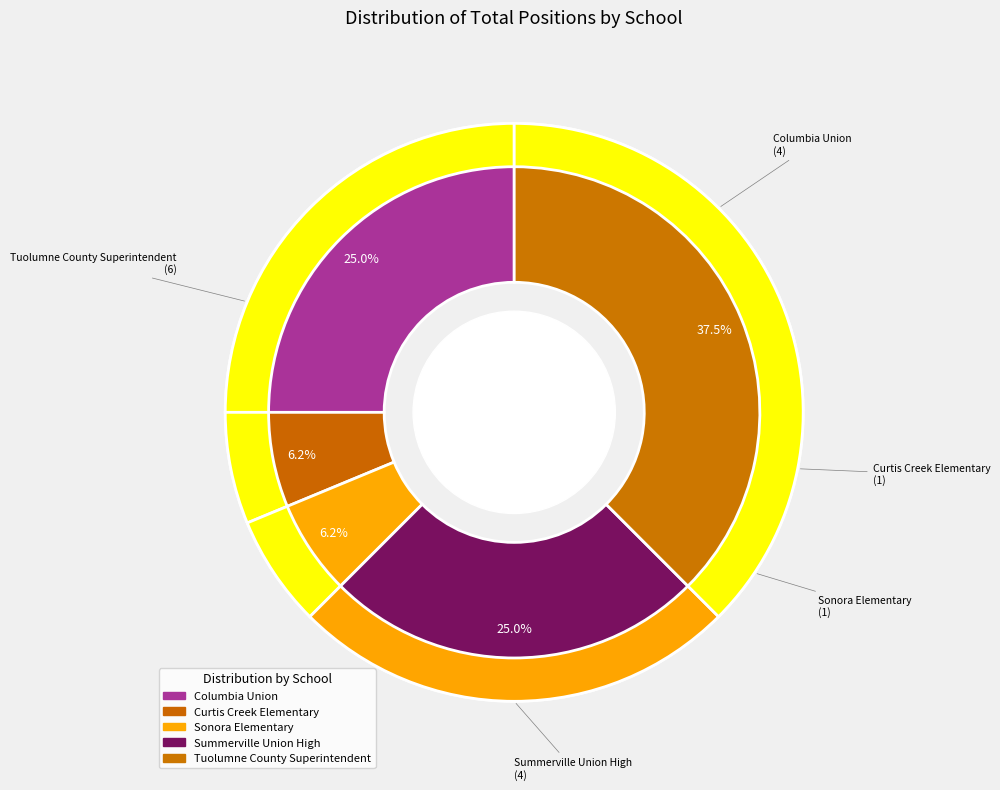

Is it true that Tuolumne County Superintendent is 38% of the pie?

True